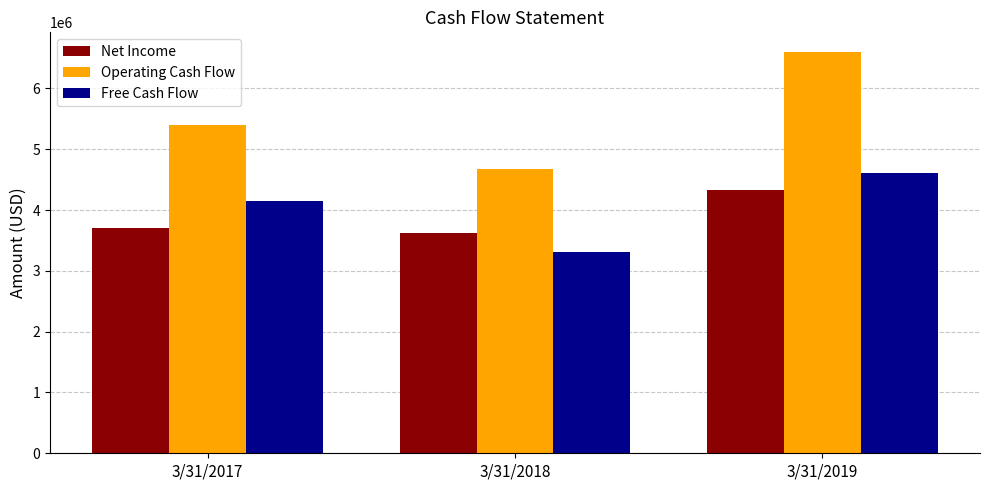

Between 3/31/2017 and 3/31/2018, which series saw the biggest shift?

Free Cash Flow